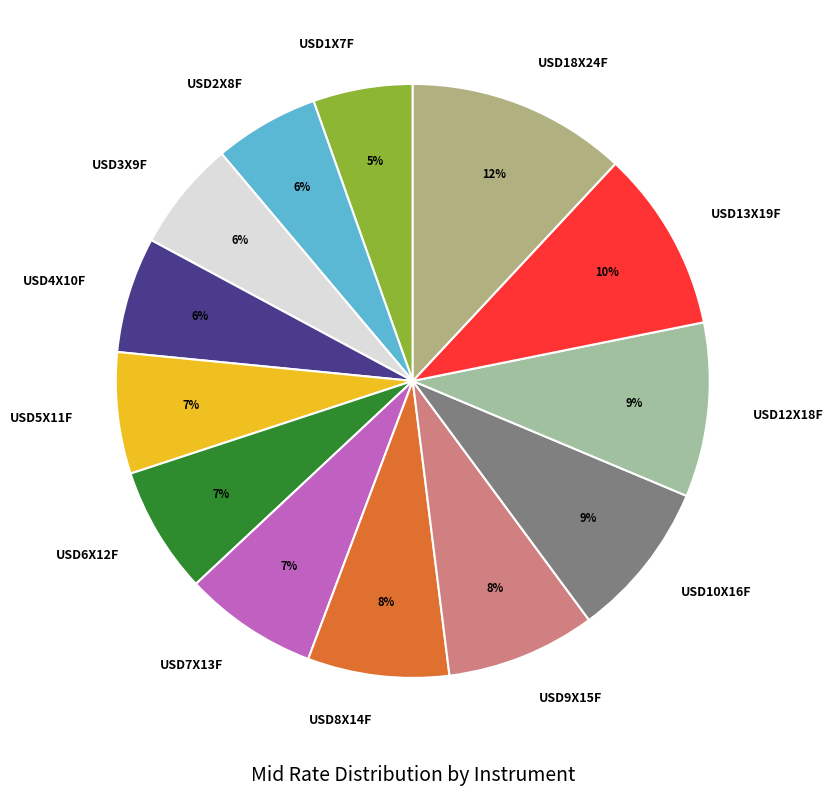

Count the number of slices in the pie.

13